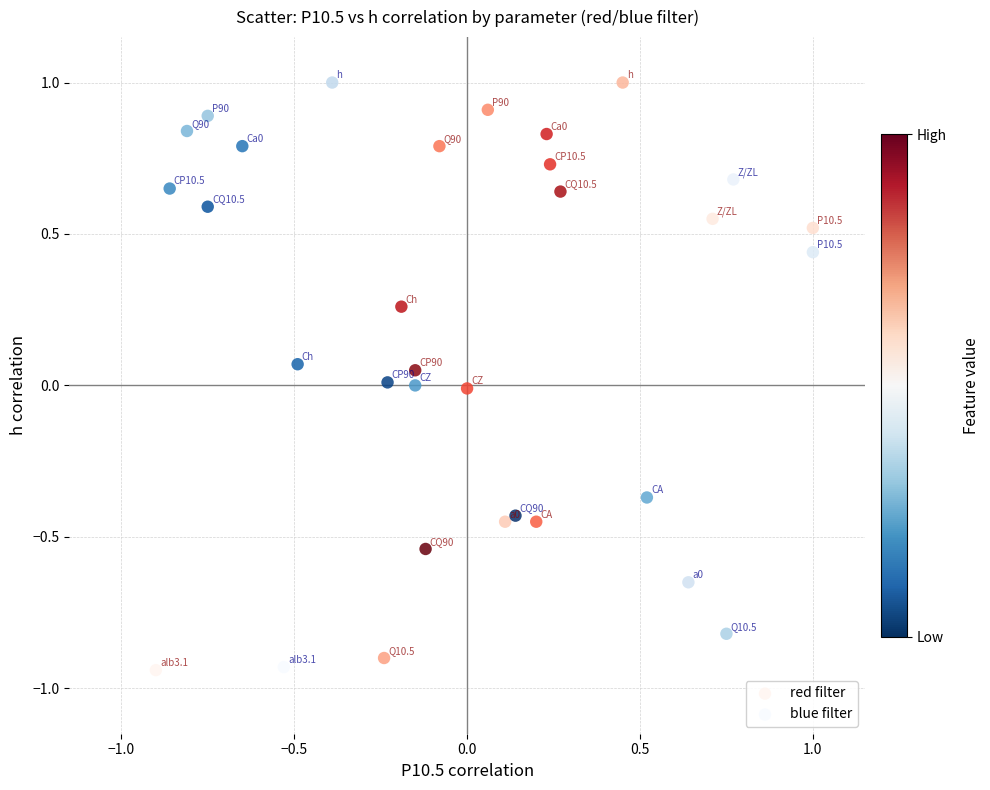

Which series has the largest Y range (max minus min)?

red filter